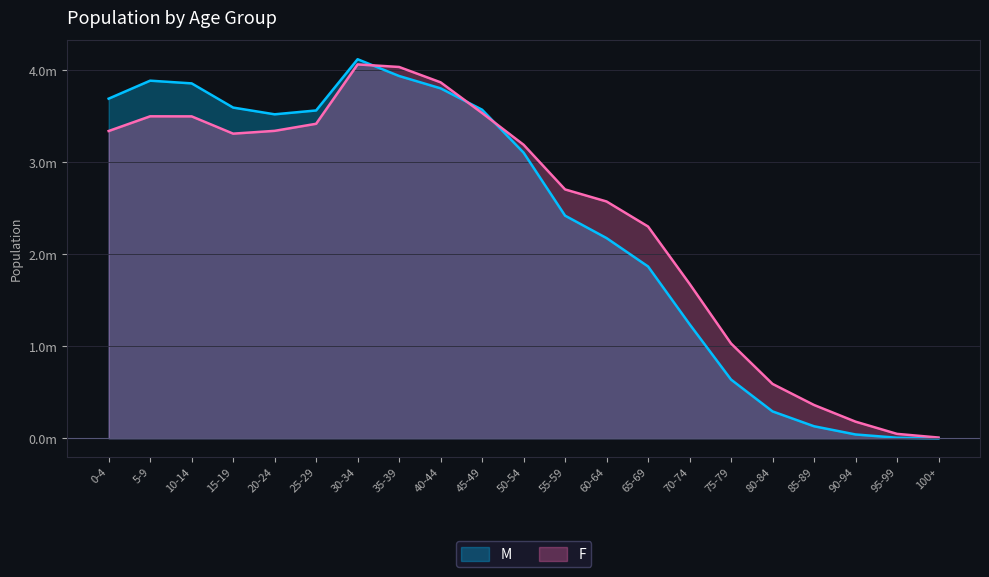

Between 60-64 and 75-79, which series saw the biggest shift?

F